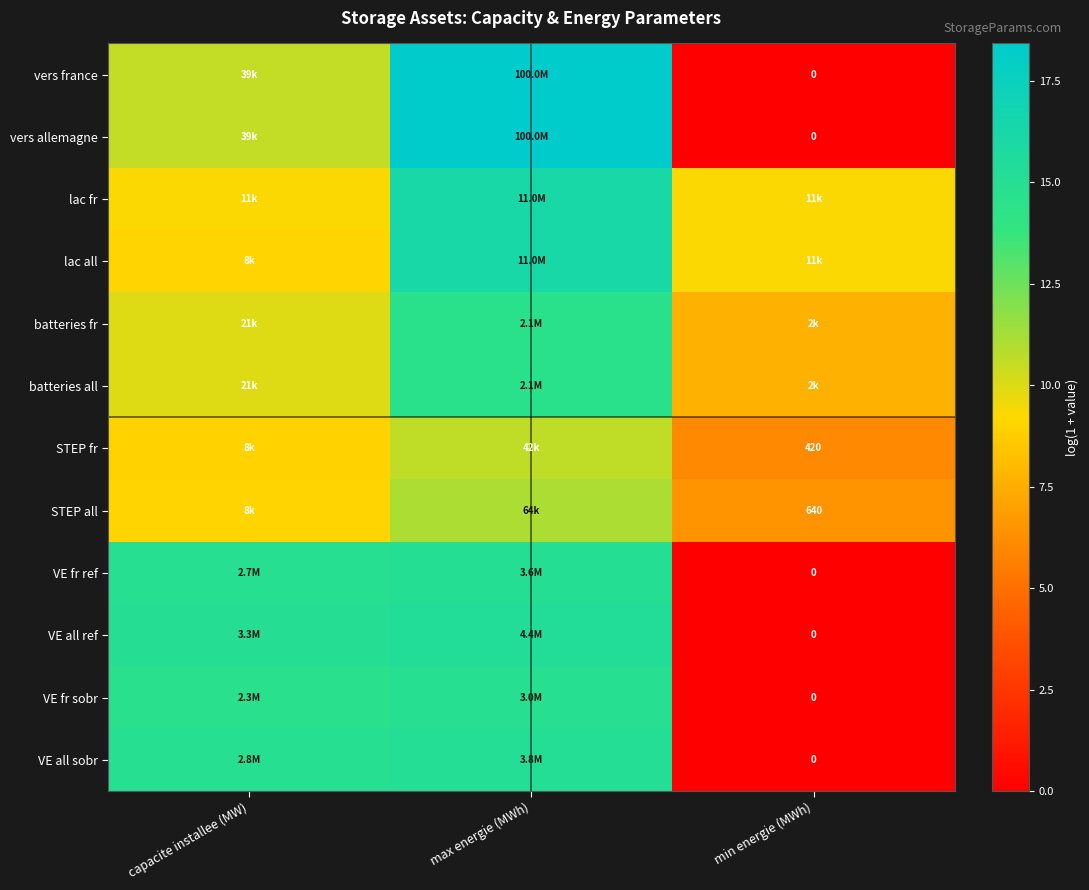

Rank the series at min energie (MWh) from lowest to highest value.

vers france, vers allemagne, VE fr ref, VE all ref, VE fr sobr, VE all sobr, STEP fr, STEP all, batteries fr, batteries all, lac fr, lac all